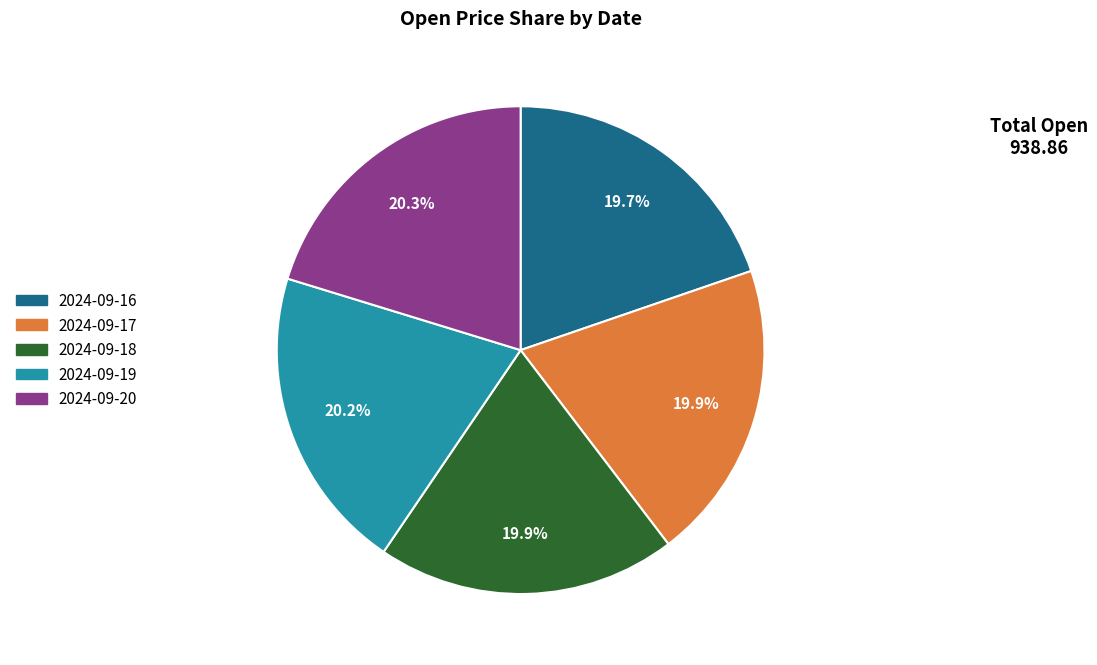

Is it true that 2024-09-18 is 20% of the pie?

True